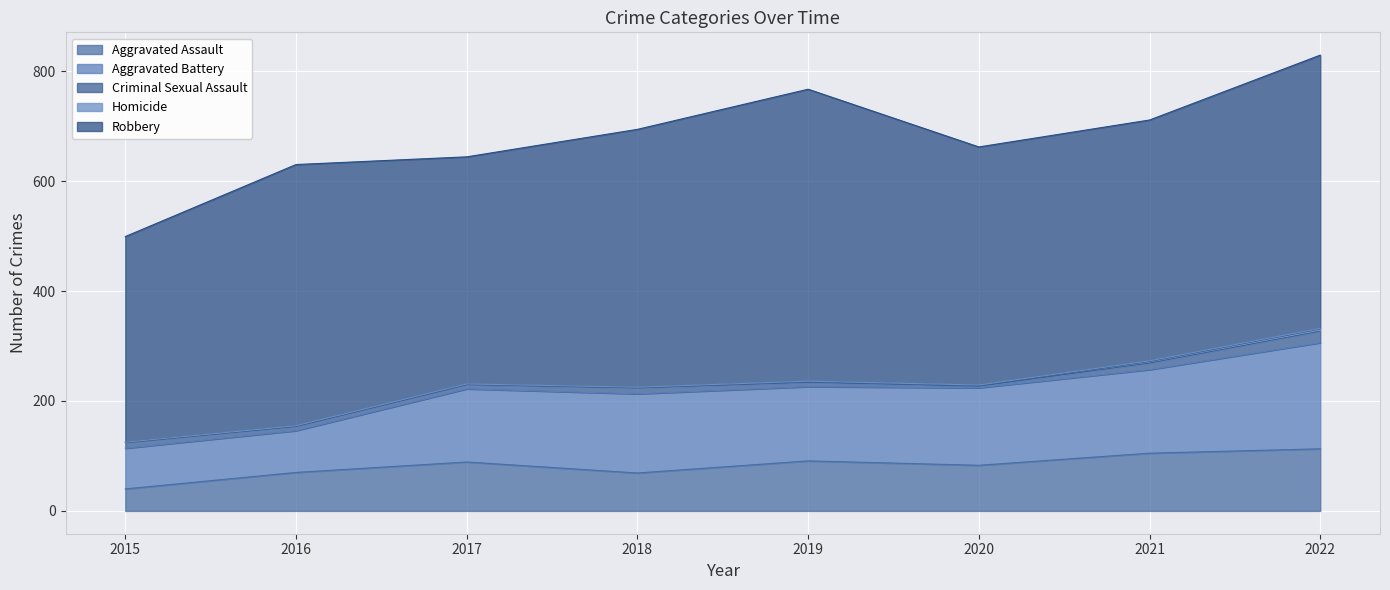

Does the chart display data point markers on the line(s)?

No